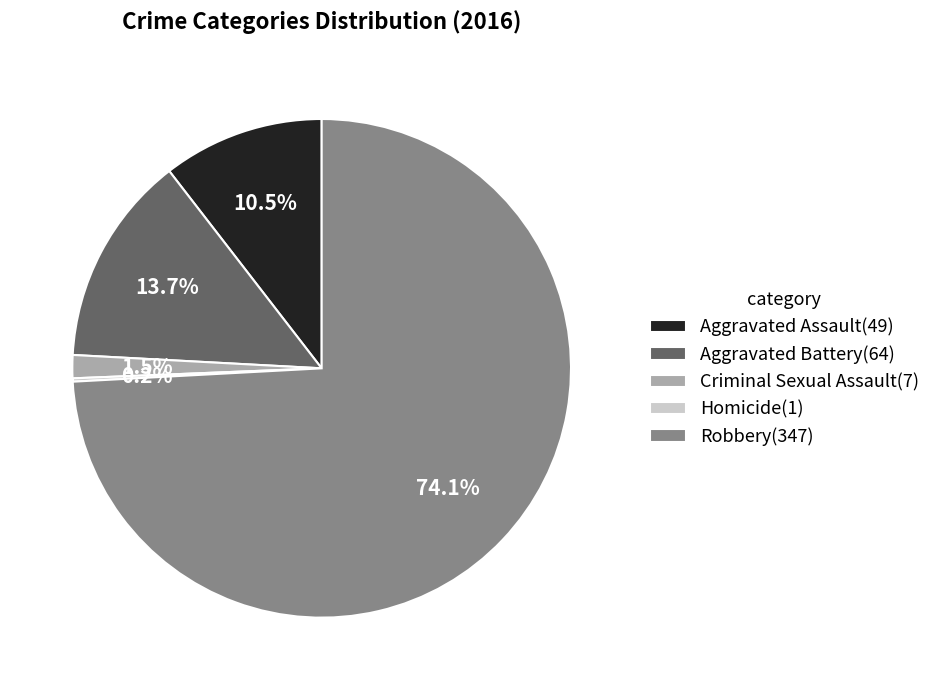

How much of the chart is everything except Criminal Sexual Assault(7)?

98.5%